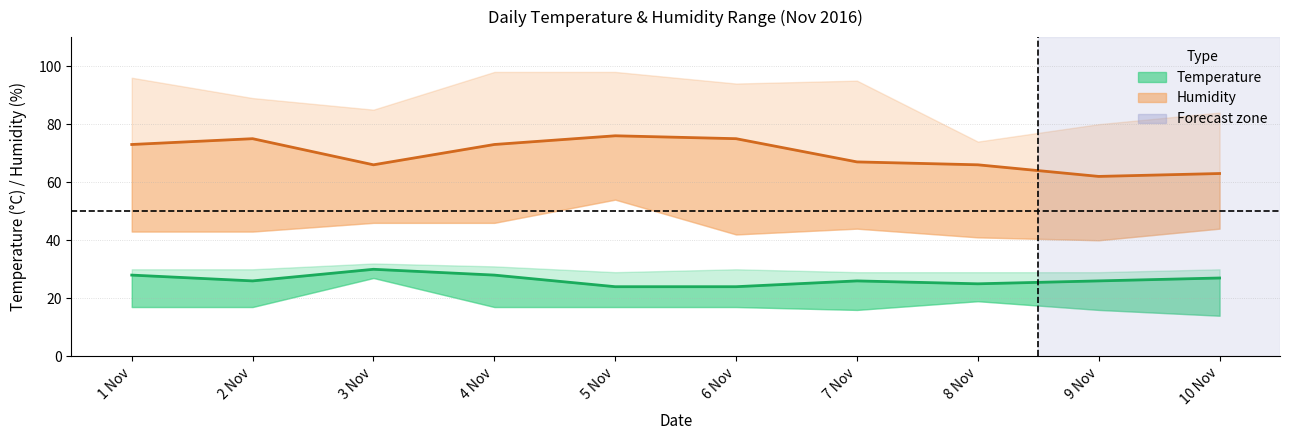

List the labels in order of Humidity mid-range value, smallest first.

9 Nov, 10 Nov, 3 Nov, 8 Nov, 7 Nov, 1 Nov, 4 Nov, 2 Nov, 6 Nov, 5 Nov